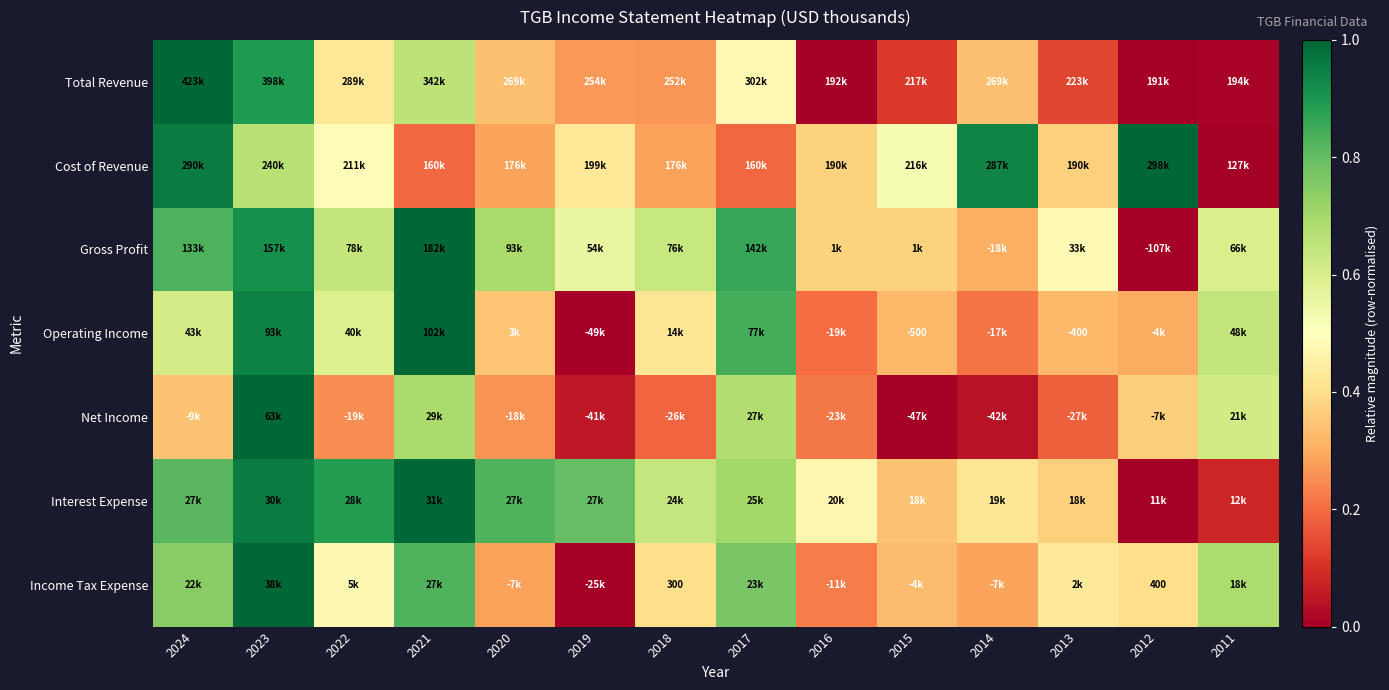

At how many categories does at least one series exceed 0?

14